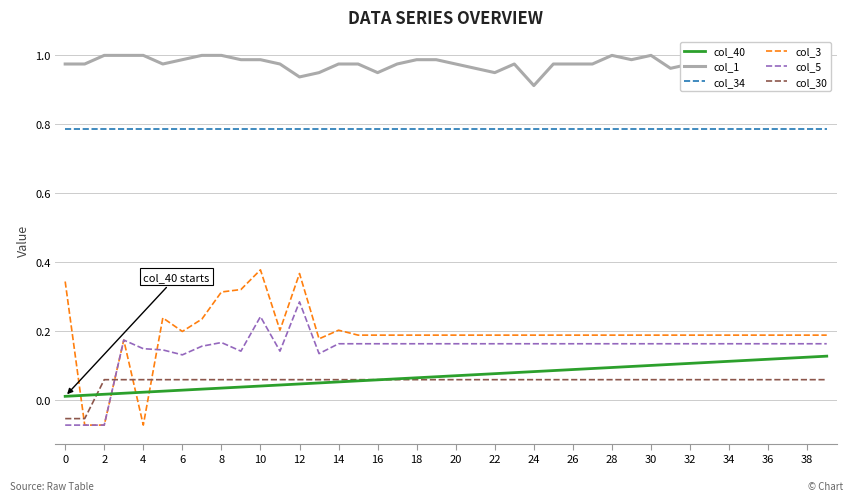

Which series has the largest total across all categories?

col_1